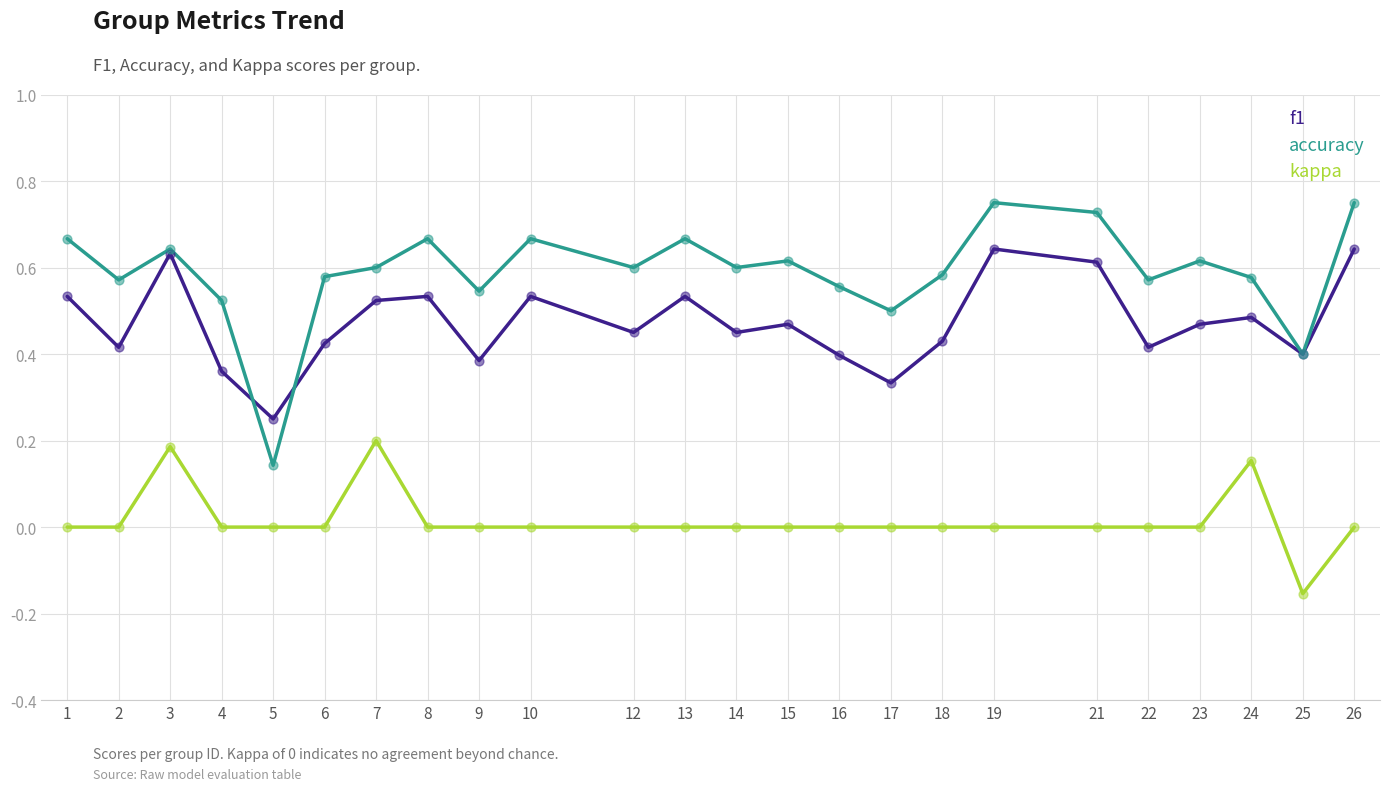

Which series changed the most between 1 and 2?

f1